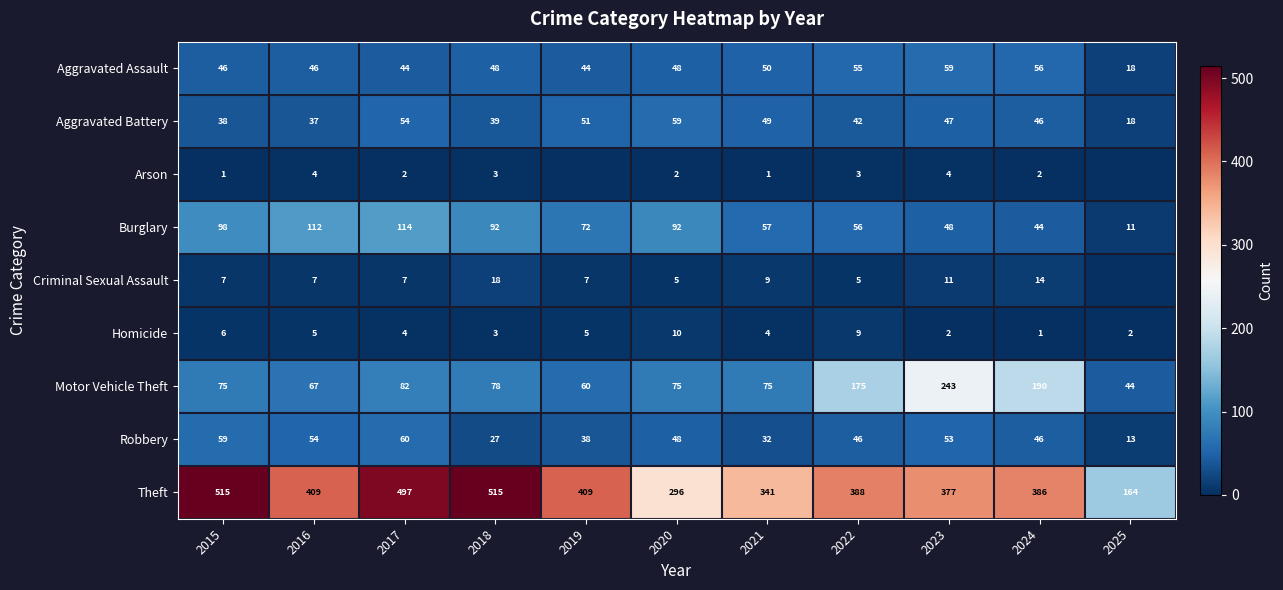

Rank the series at 2016 from lowest to highest value.

Arson, Homicide, Criminal Sexual Assault, Aggravated Battery, Aggravated Assault, Robbery, Motor Vehicle Theft, Burglary, Theft